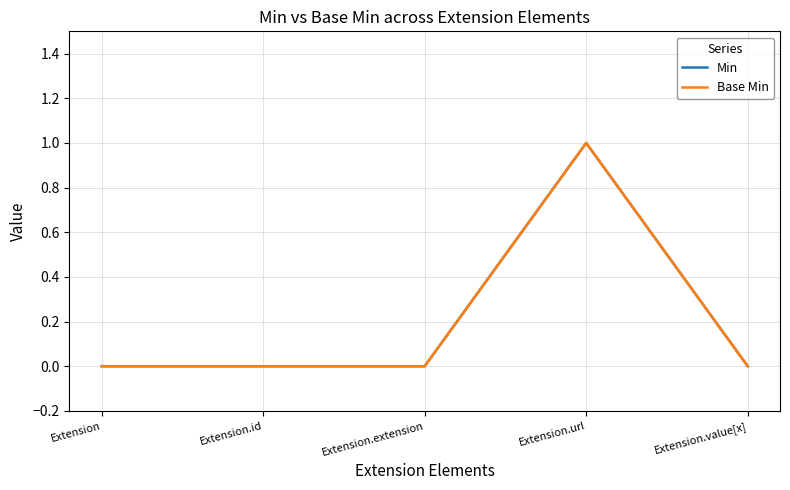

Is this an area chart (filled region under the line)?

No